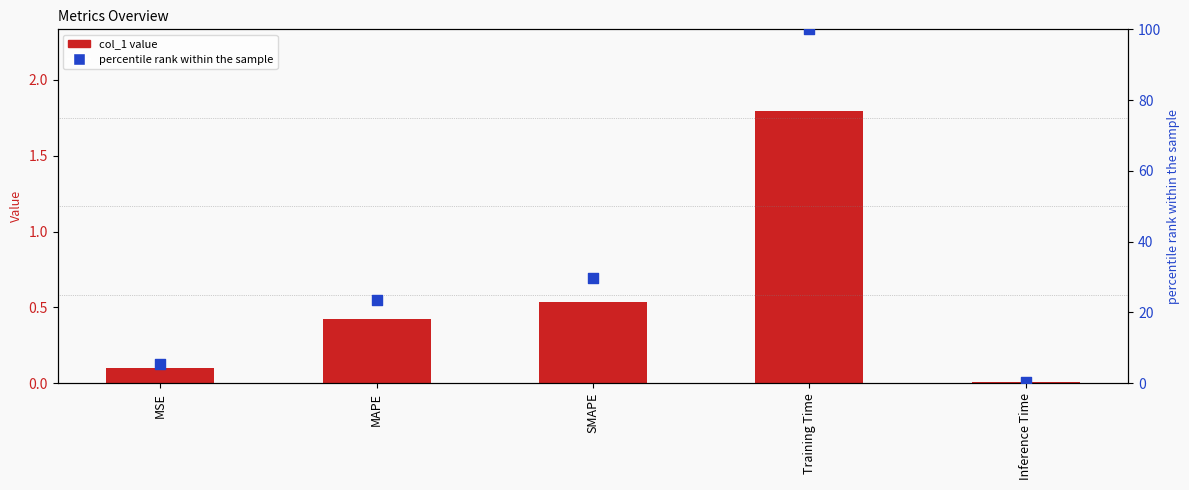

Which series contains the highest Y value?

percentile rank within the sample